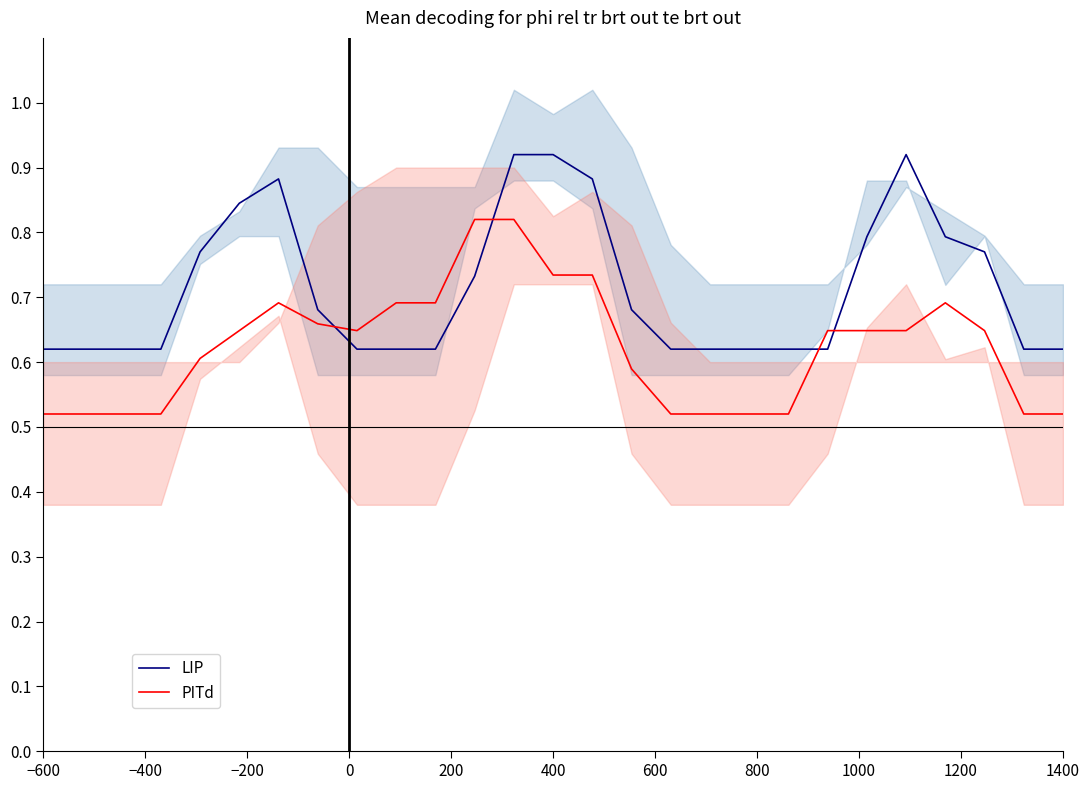

How many PITd values are between 0 and 1?

27